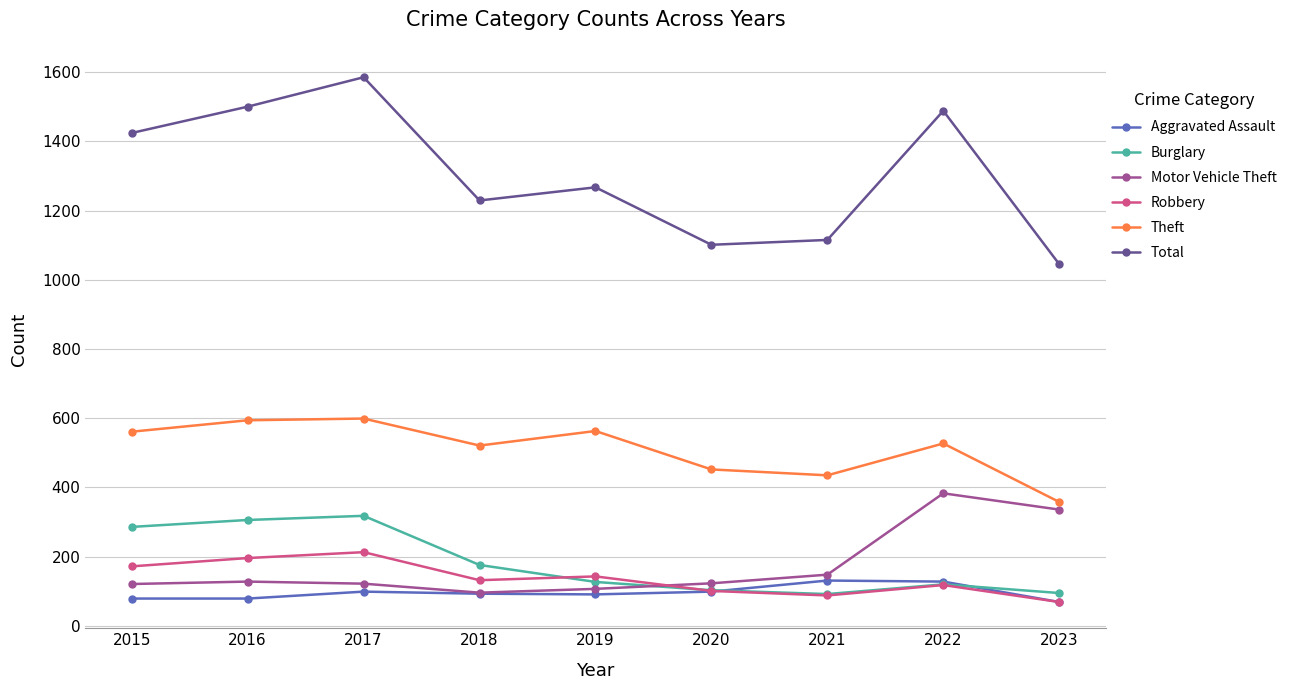

Which series has the widest spread of values?

Total